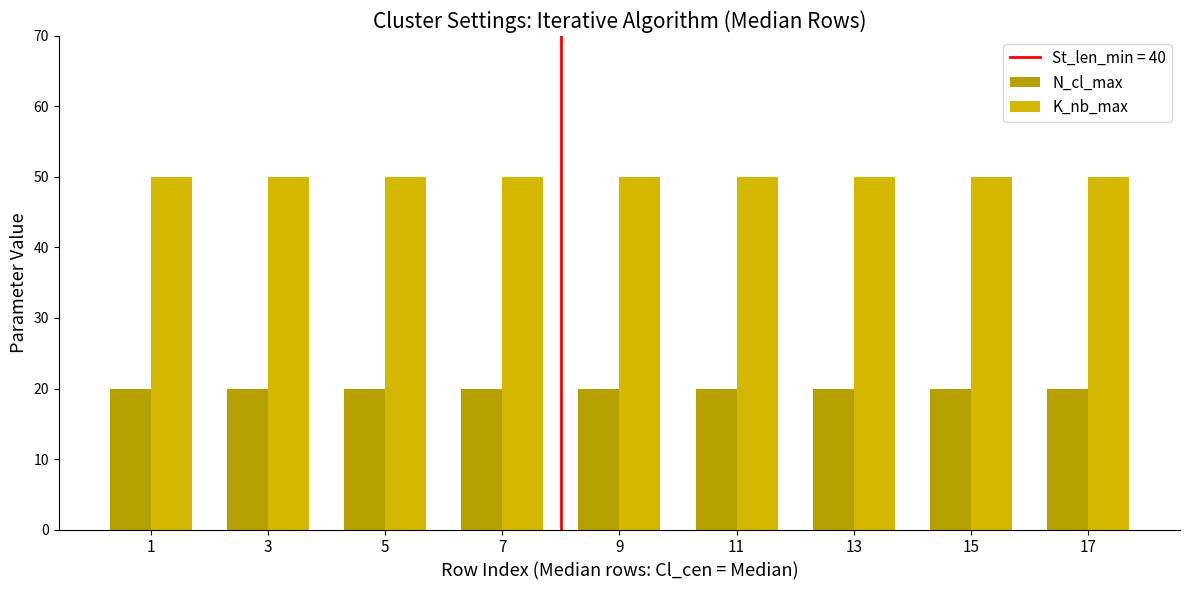

What is the maximum value for K_nb_max?

50